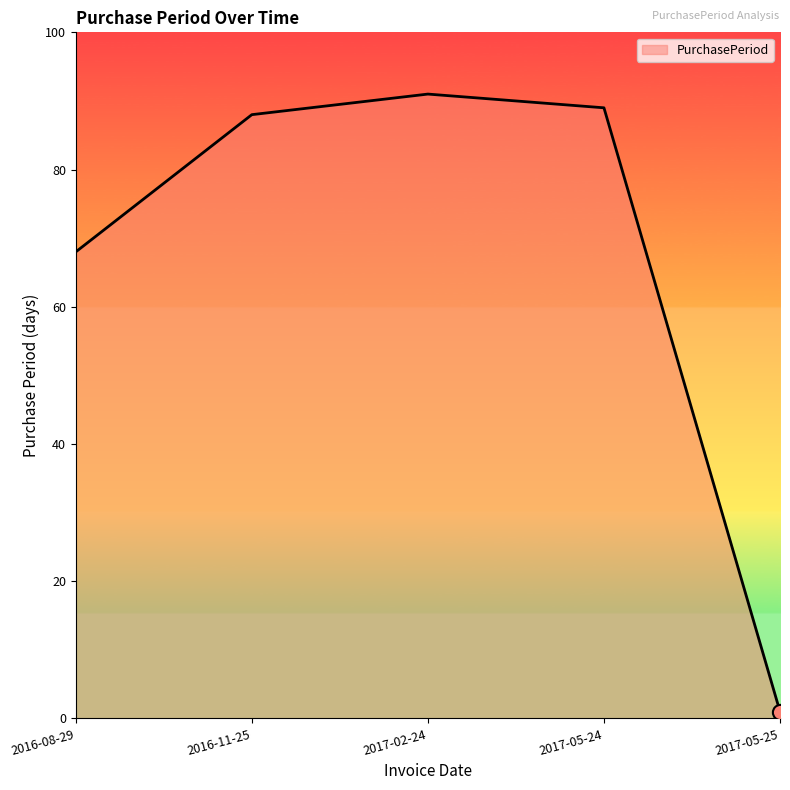

Which has a higher value, 2016-08-29 or 2017-05-25?

2016-08-29